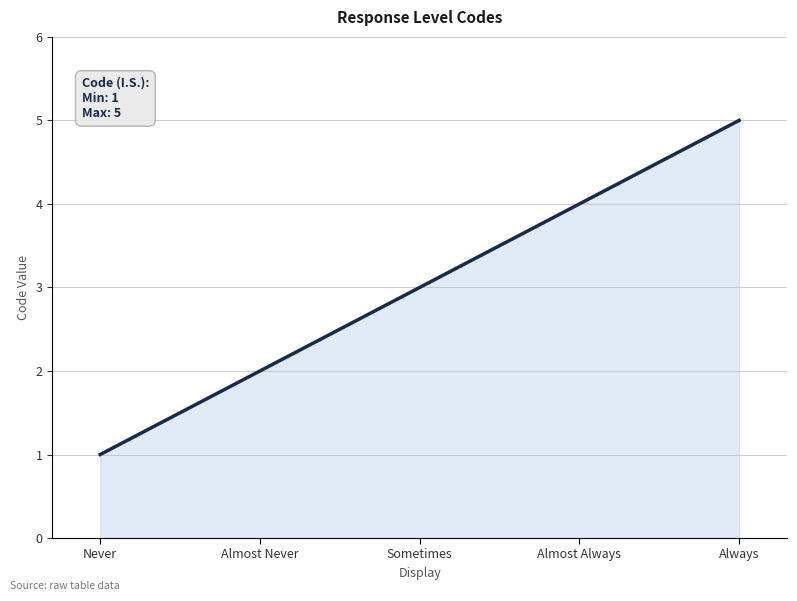

Reading right to left, list all the values displayed in this chart.

Always=5	Almost Always=4	Sometimes=3	Almost Never=2	Never=1